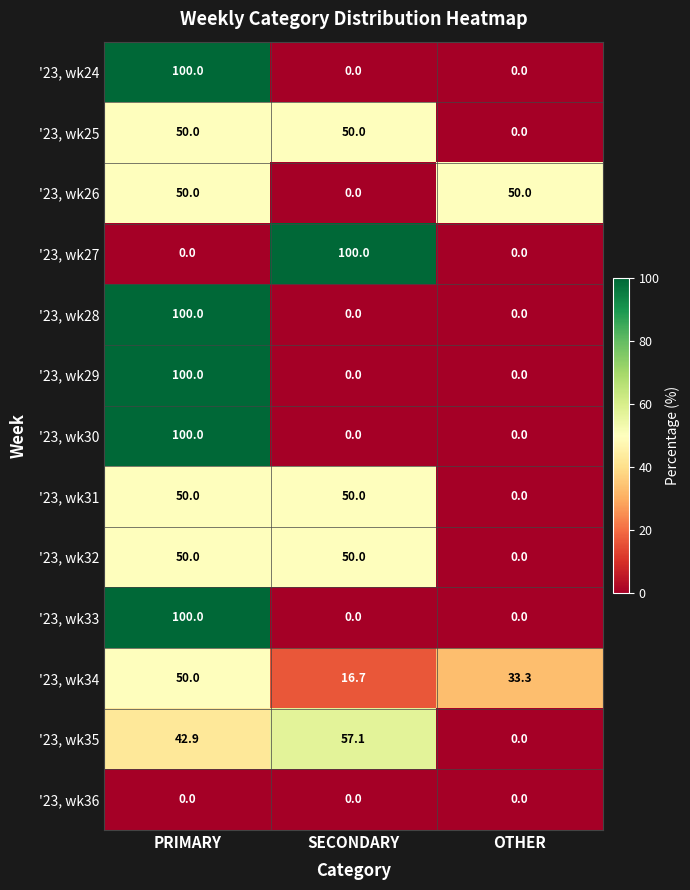

How many '23, wk24 values are between 0 and 100?

3